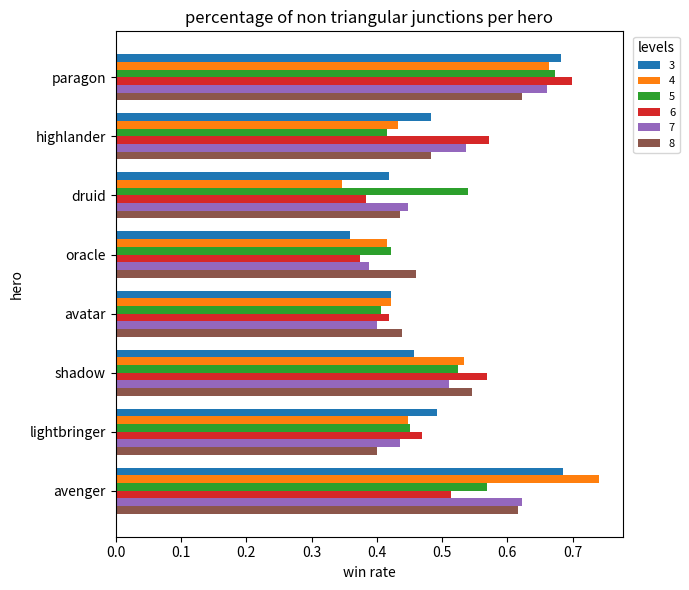

Is it true that 5 equals 1.0 at avenger?

False